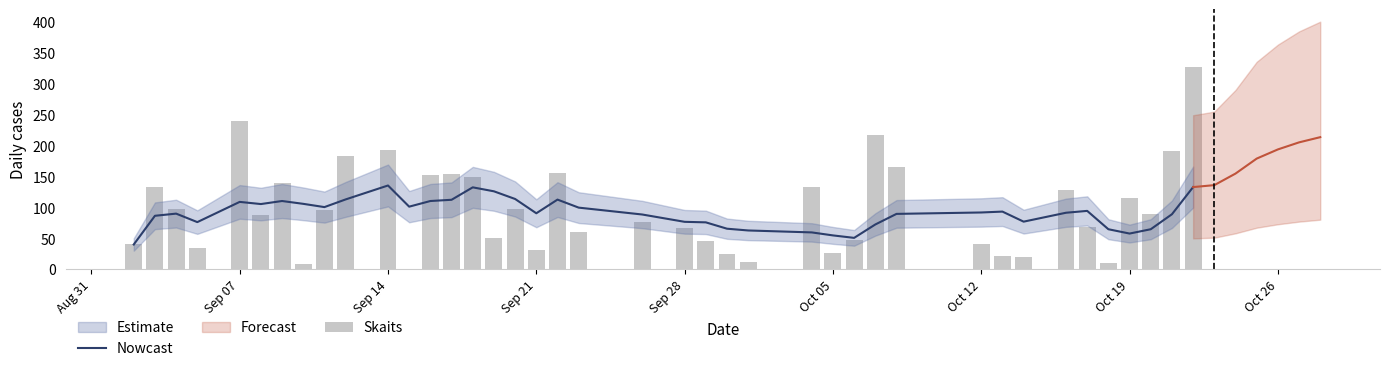

How many data points in Nowcast are less than 91?

20